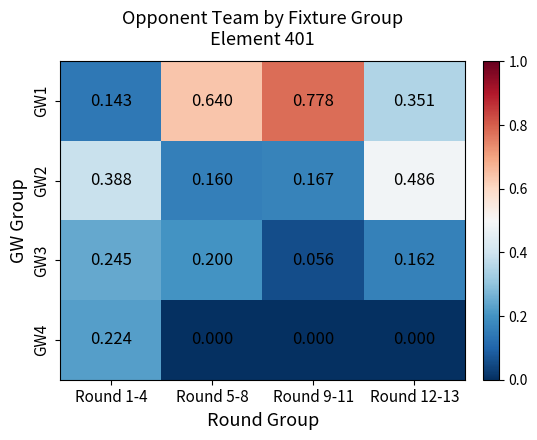

How many series are shown in this chart?

4